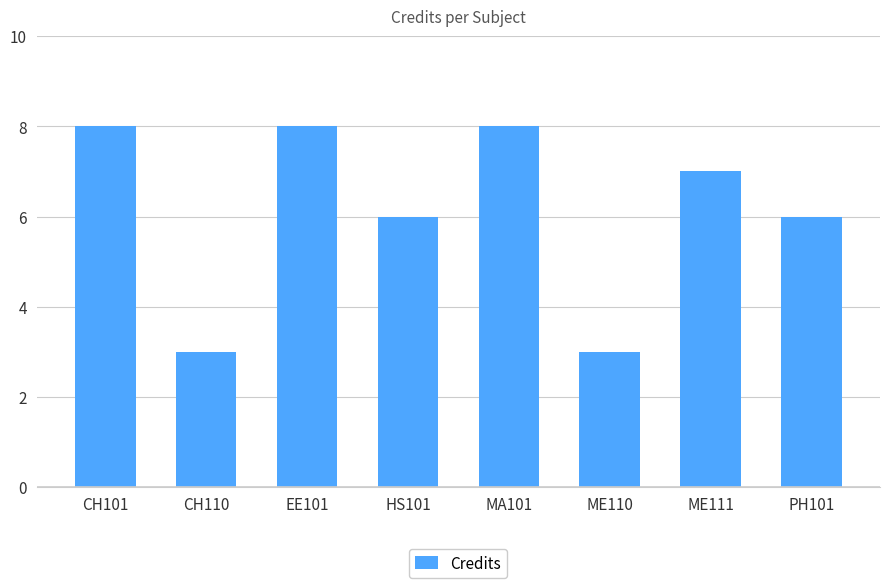

True or false: the data shows 3 at CH110.

True